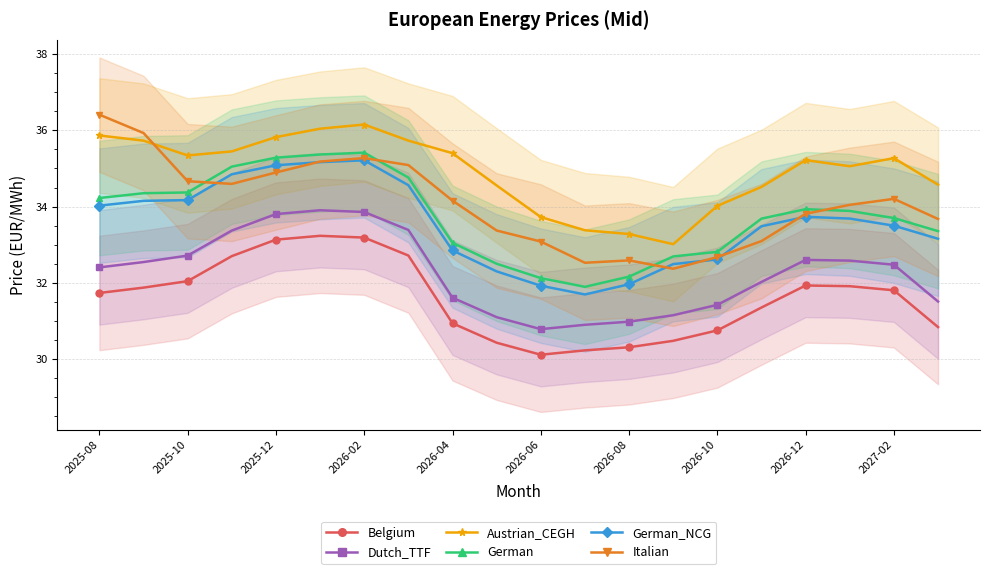

Is the value of Belgium at 2026-06 greater than the value of Dutch_TTF at 2026-04?

No